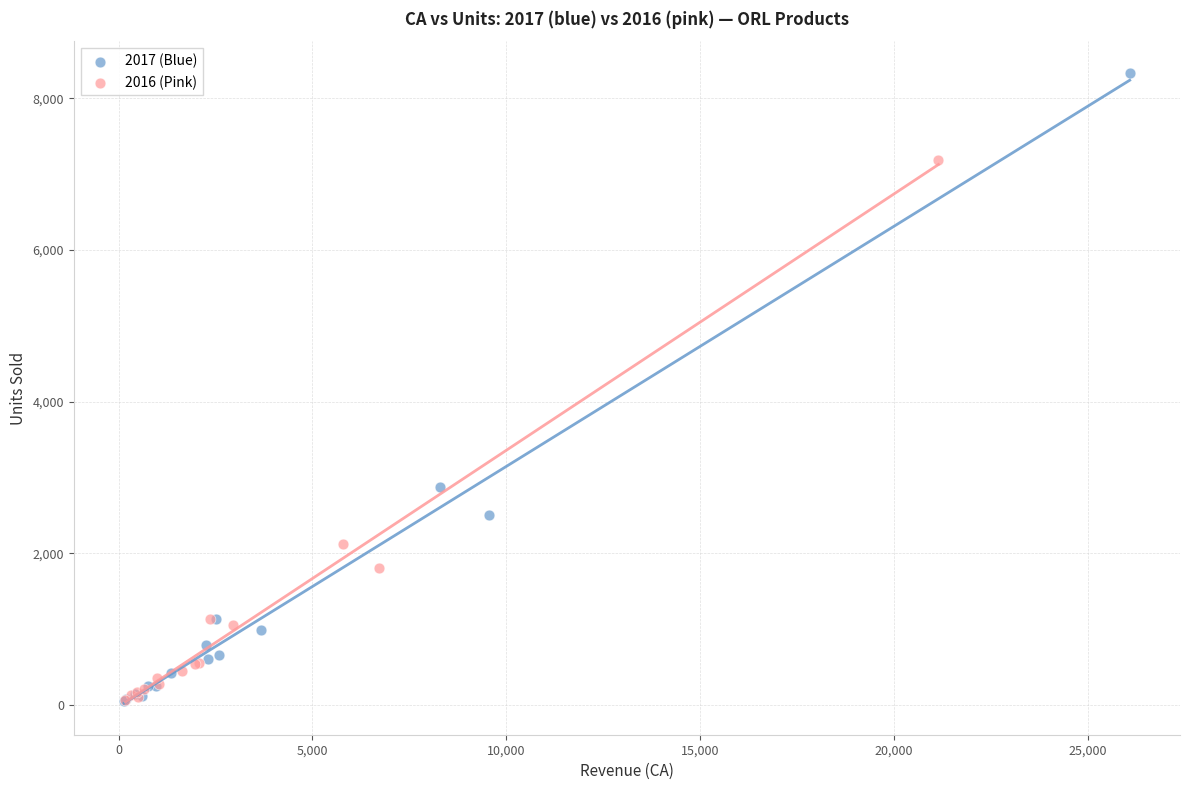

What are all the series names shown in the legend?

2017 (Blue), 2016 (Pink)